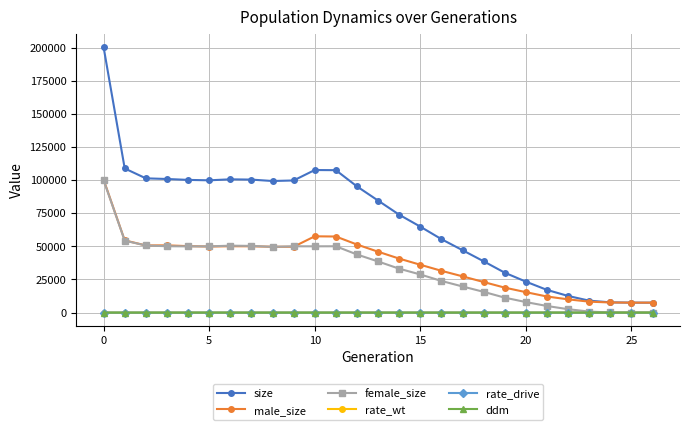

True or false: female_size has more than 0 interior local peaks.

True